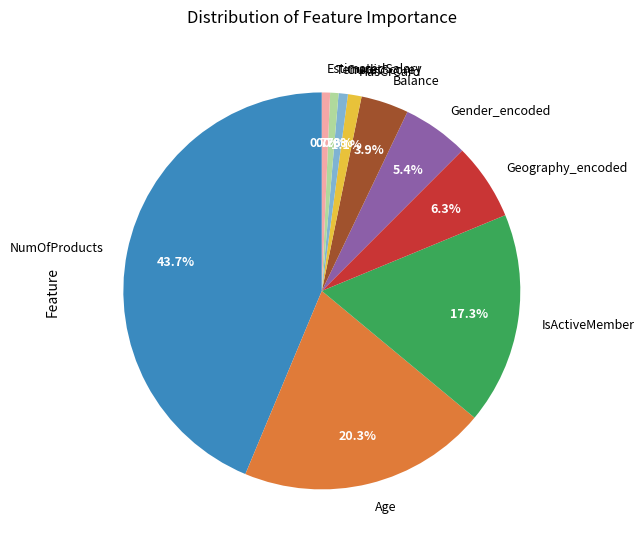

What portion of the pie excludes EstimatedSalary?

99.3%